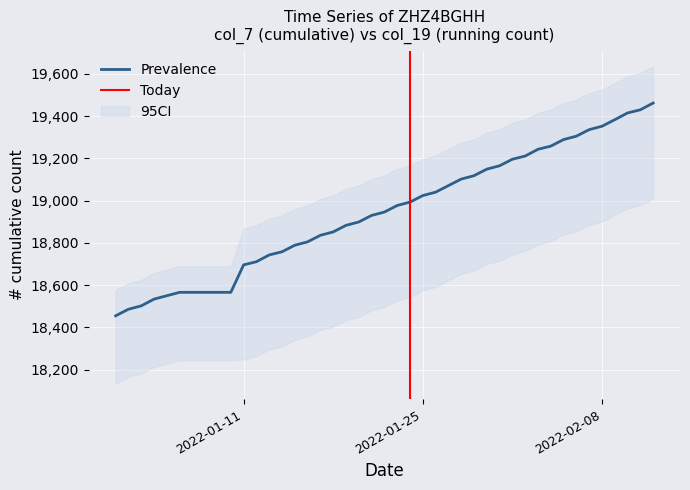

What is the maximum value for Prevalence?

19462